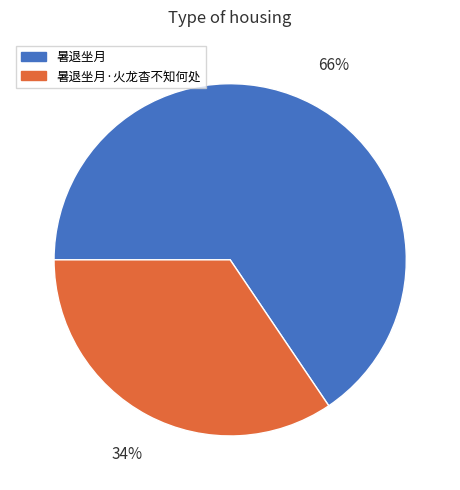

How many slices are in this pie chart?

2